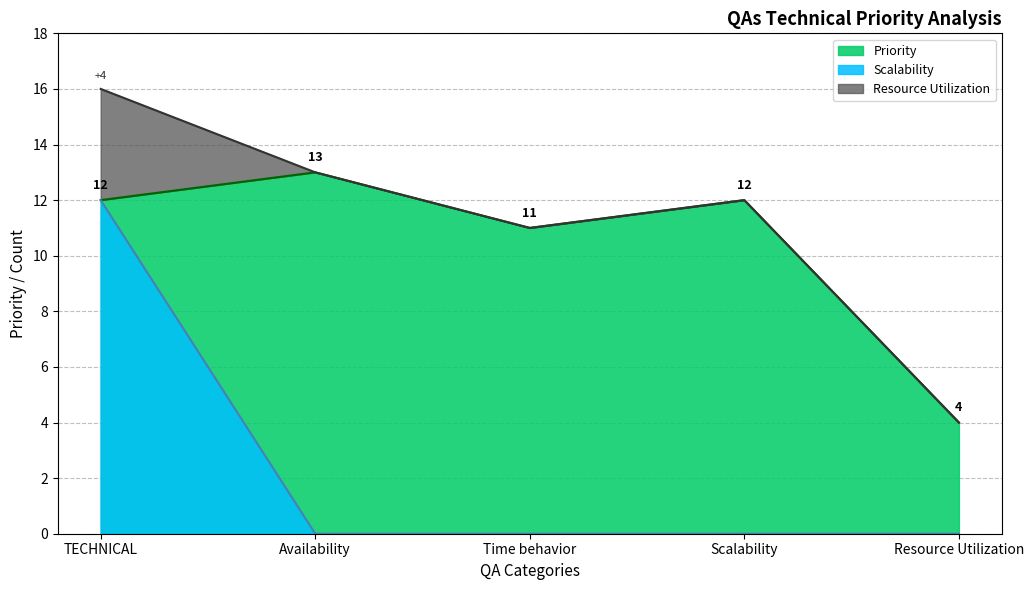

Count the Priority values in the range 11 to 12.

3